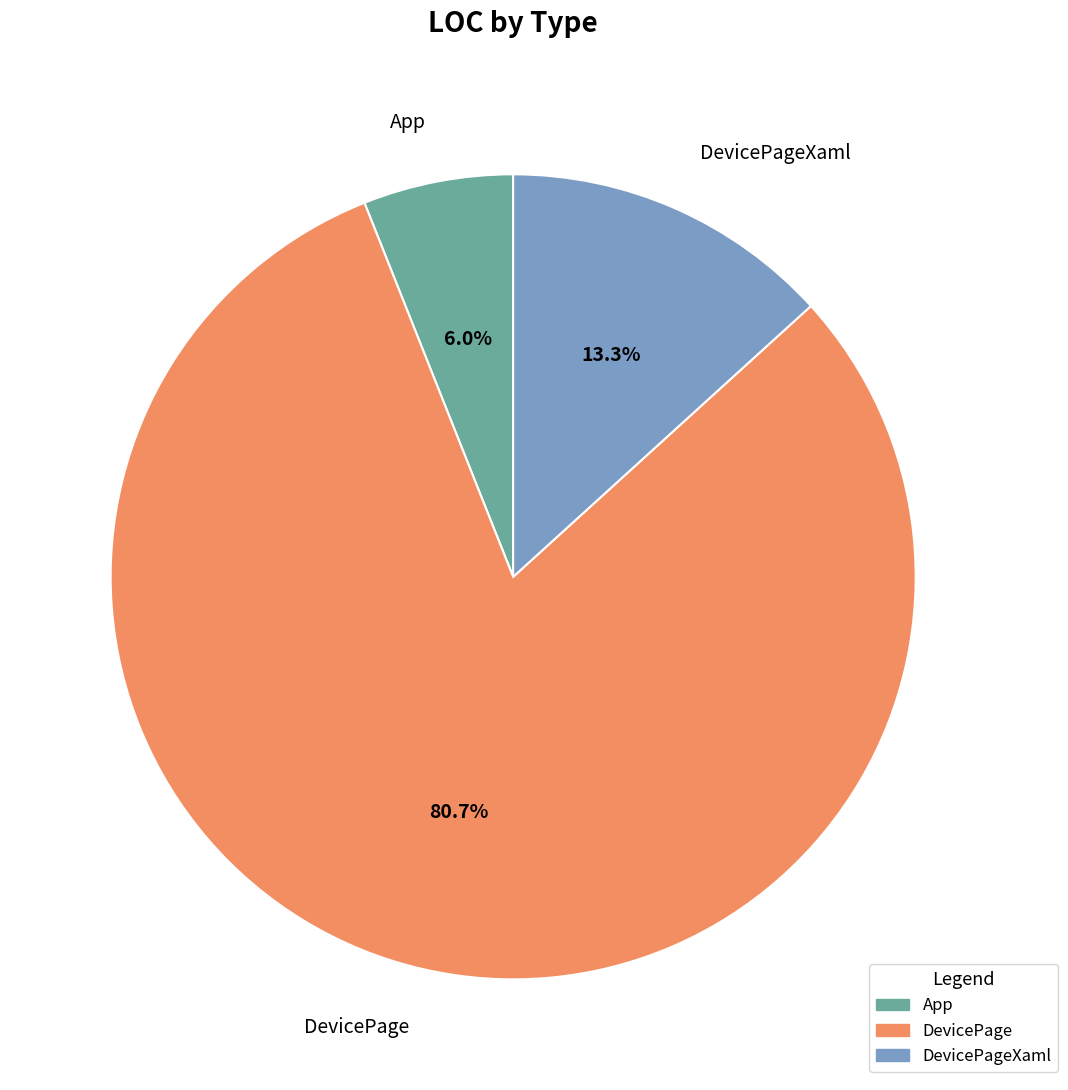

Count the number of slices in the pie.

3